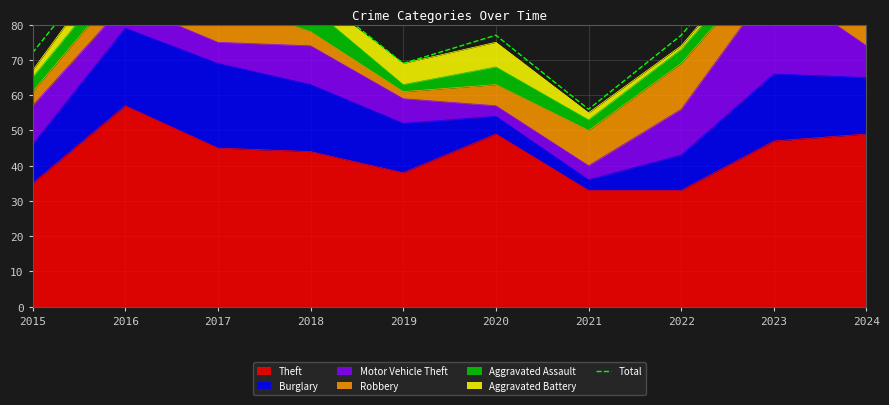

What is the maximum value shown in the chart?

108